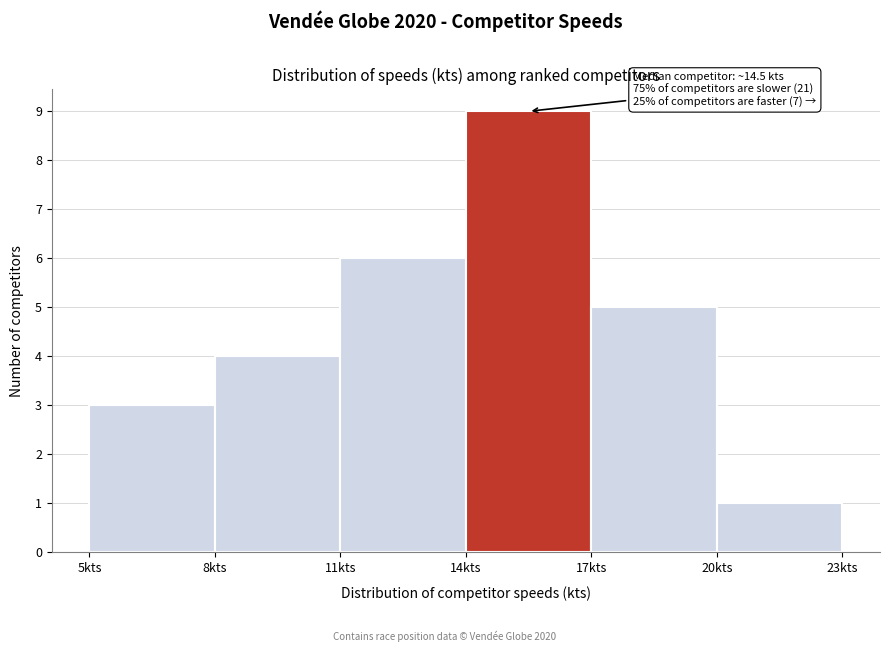

Which range on the x-axis has the tallest bar?

14 to 17